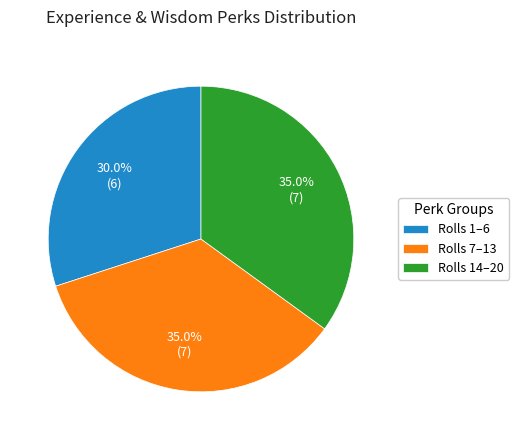

To the nearest percent, what is the difference between the largest and smallest slice percentages?

5%